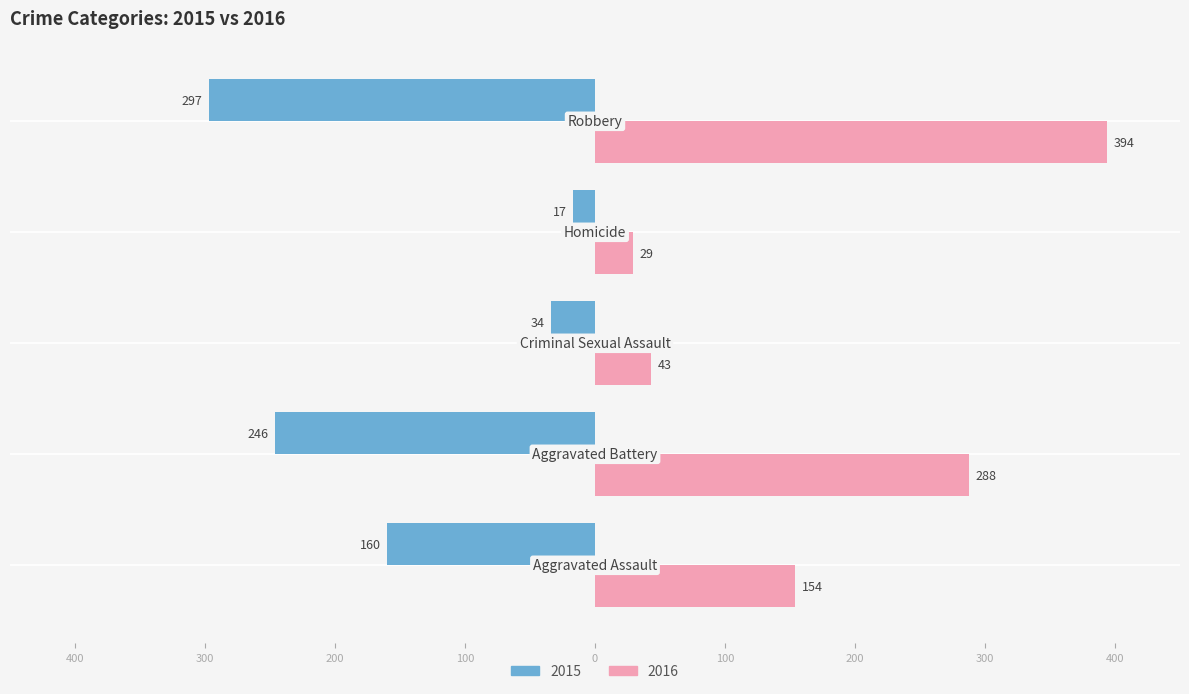

Reading left to right, list all the values displayed in this chart.

2015 (Male proxy): -160	-246	-34	-17	-297
2016 (Female proxy): 154	288	43	29	394